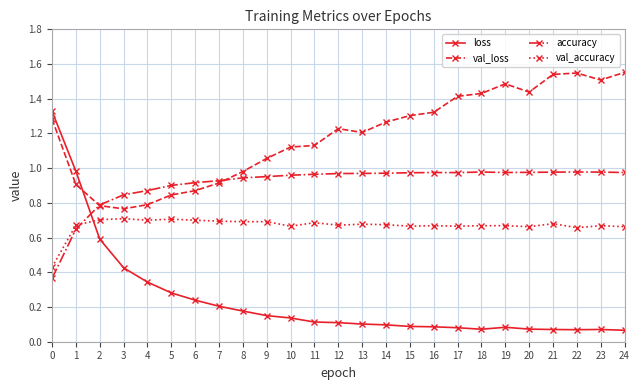

Which series ends up on top after the final intersection of val_loss and loss?

val_loss